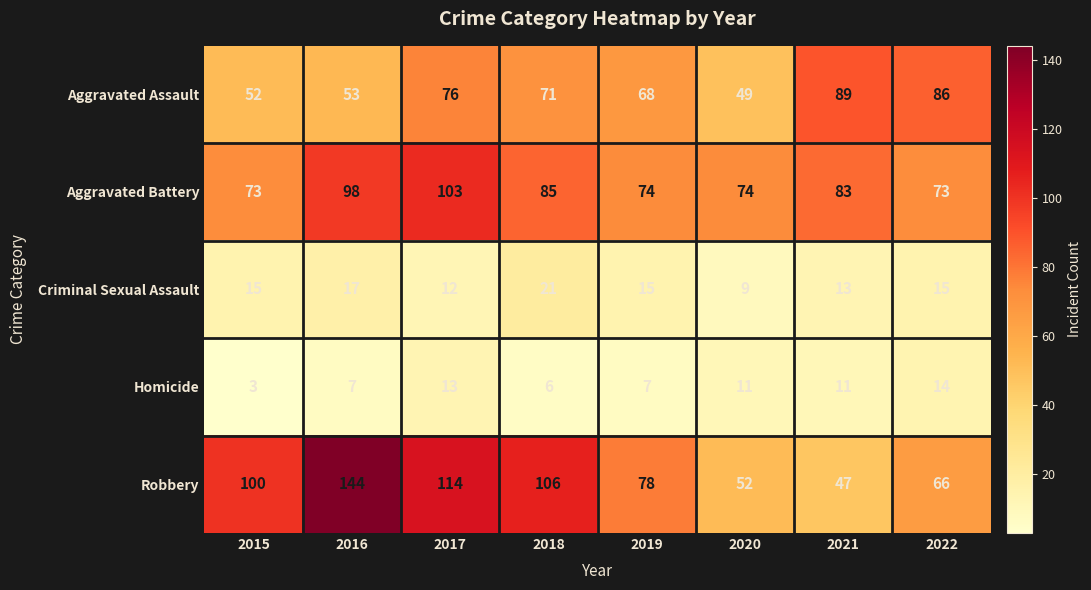

What is the smallest value displayed?

3